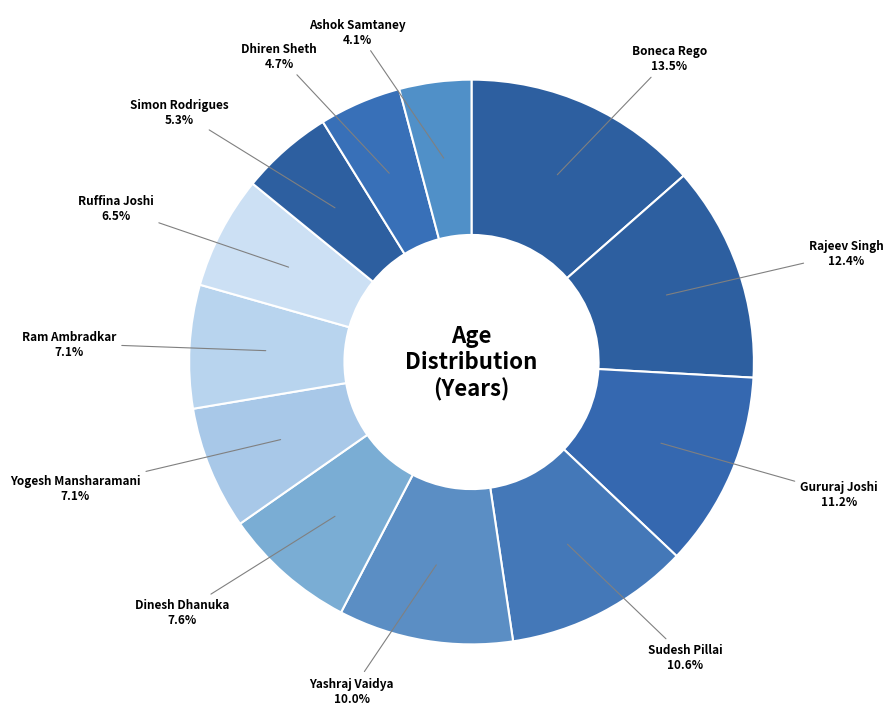

Count the number of slices in the pie.

12